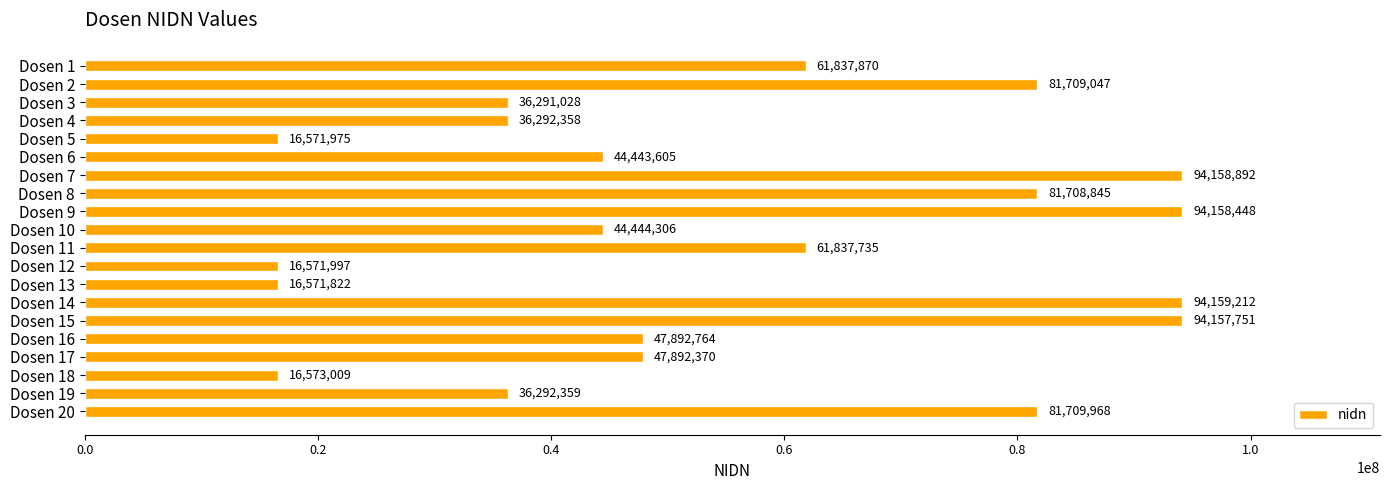

Is it true that the value at Dosen 19 is 36292359?

True